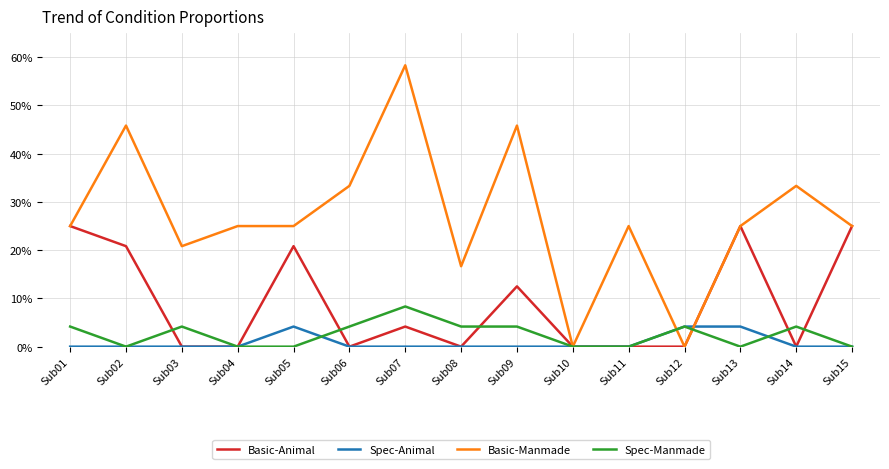

Does the chart display data point markers on the line(s)?

No